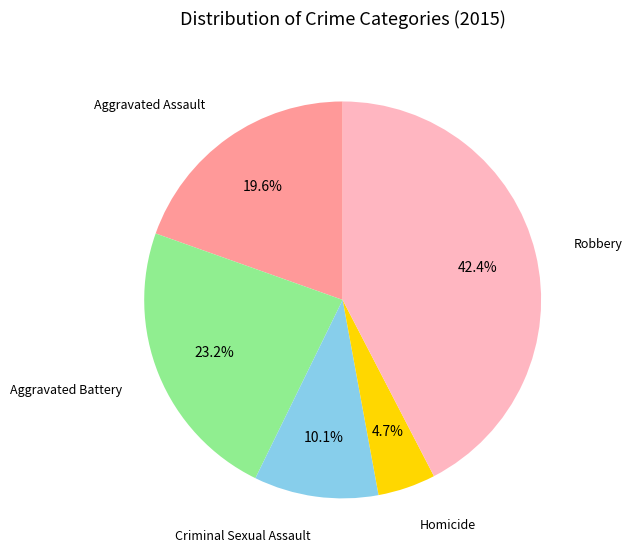

Is there a majority slice in this chart?

No